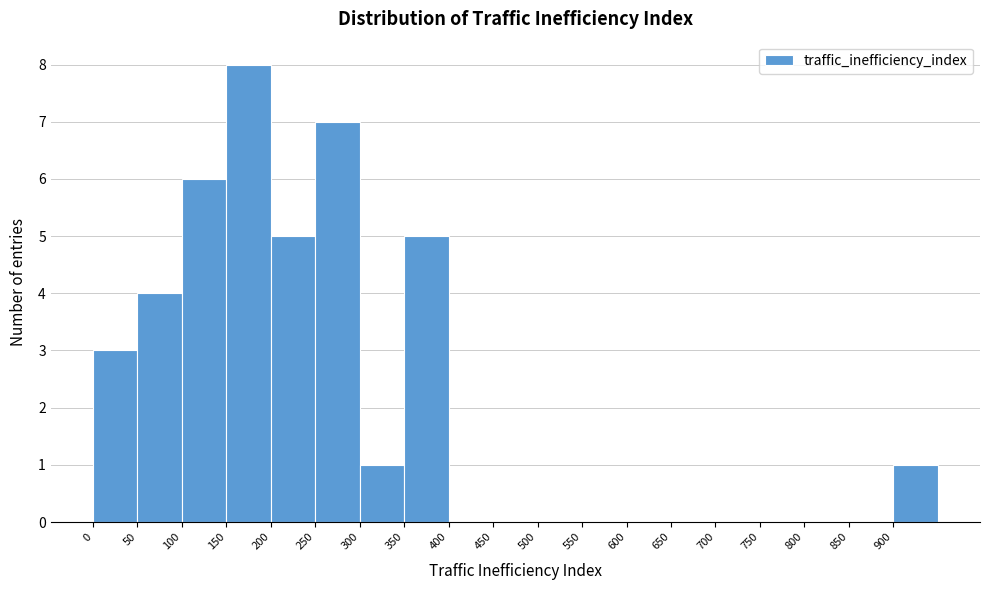

Reading left to right, list every bar in this chart as the range it spans on the x-axis followed by its height. The values are not printed on the chart, so give them approximately, as read against the axis.

0 to 50: 3
50 to 100: 4
100 to 150: 6
150 to 200: 8
200 to 250: 5
250 to 300: 7
300 to 350: 1
350 to 400: 5
400 to 450: 0
450 to 500: 0
500 to 550: 0
550 to 600: 0
600 to 650: 0
650 to 700: 0
700 to 750: 0
750 to 800: 0
800 to 850: 0
850 to 900: 0
900 to 950: 1